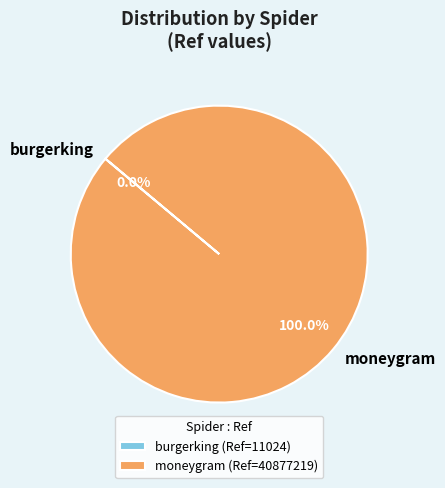

To the nearest percent, what portion does moneygram represent?

100%